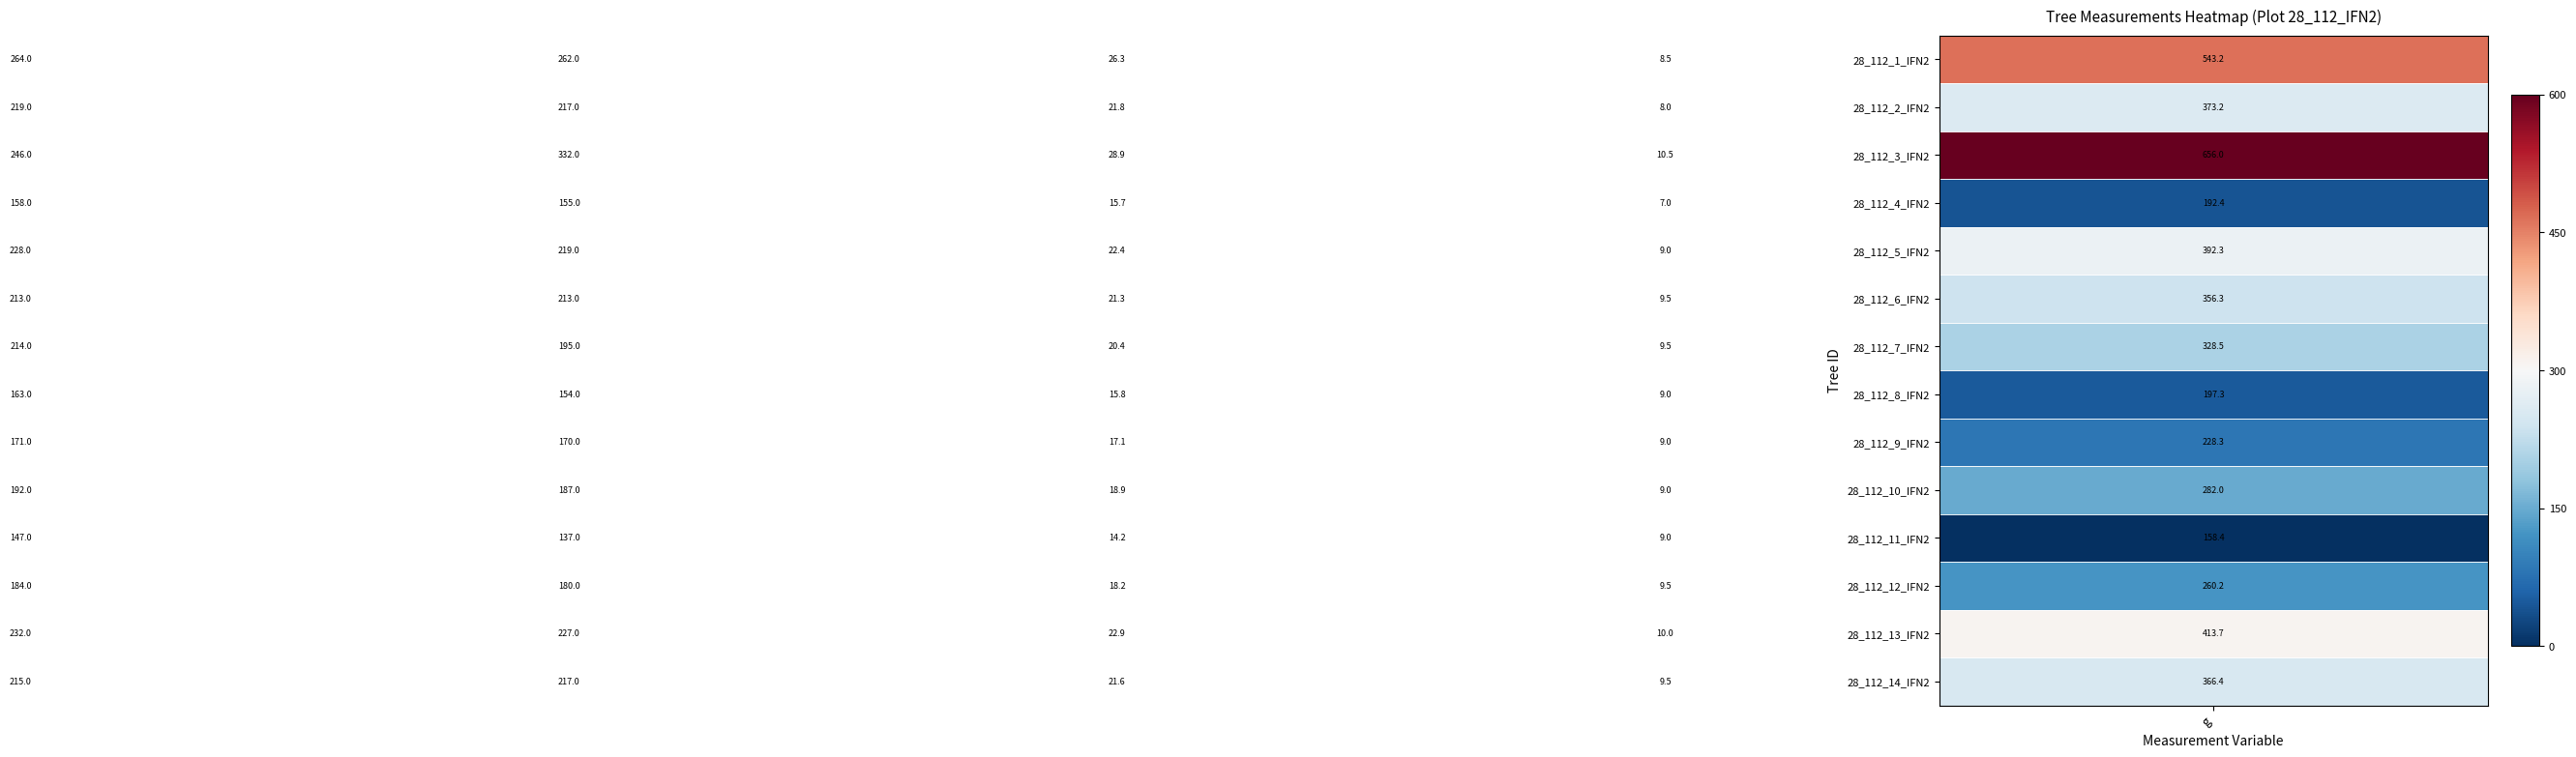

What is the difference between the second highest and second lowest values in the 28_112_14_IFN2 series?

195.4